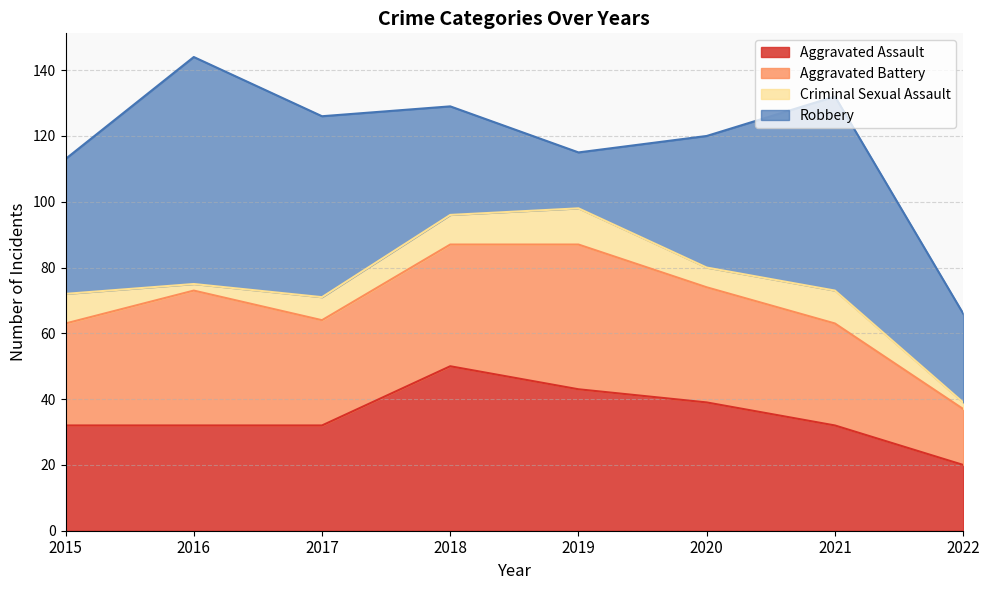

The value of Robbery at 2021 is 38. True or false?

False